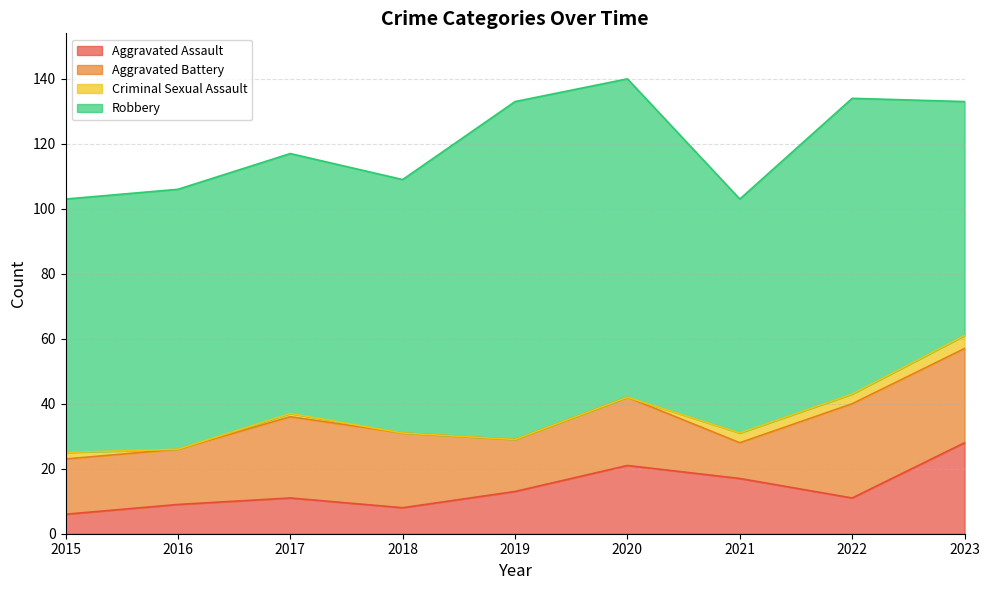

True or false: Aggravated Battery and Criminal Sexual Assault cross at least once.

False